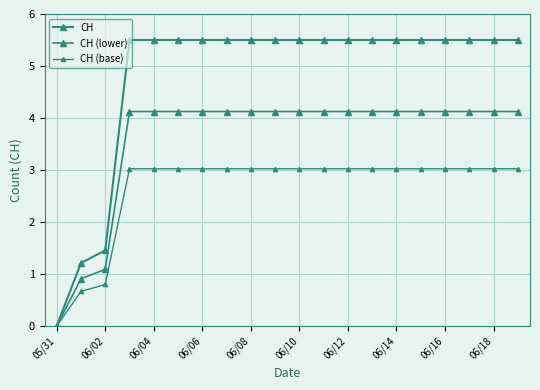

Which category has the highest value in the CH (lower) series?

06/06